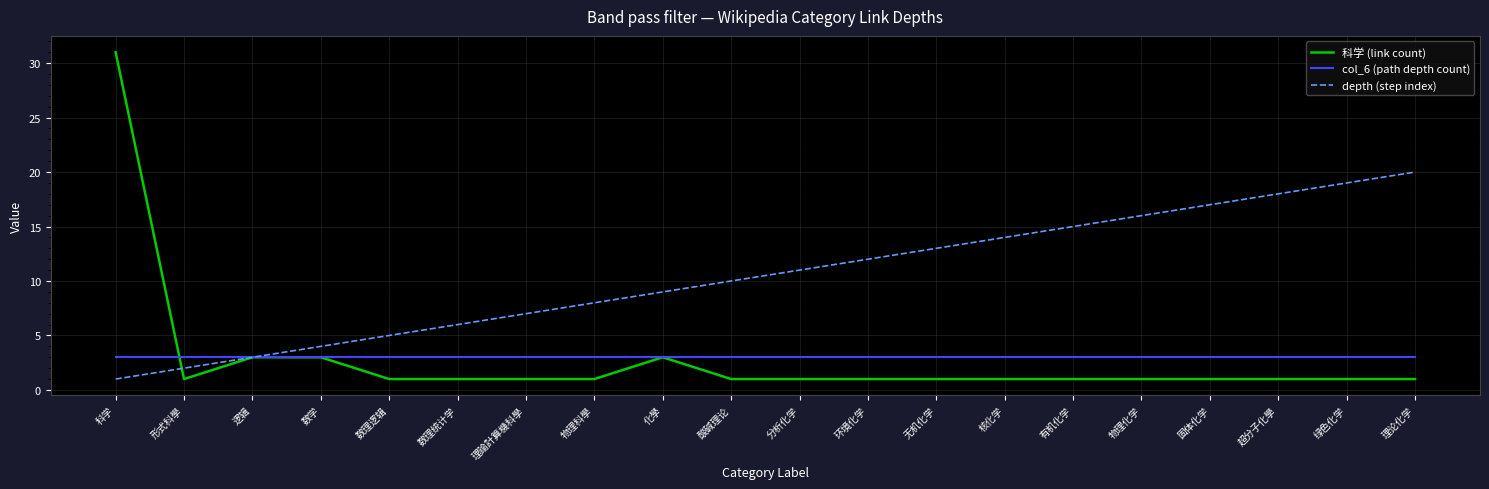

What is the greatest value displayed?

31